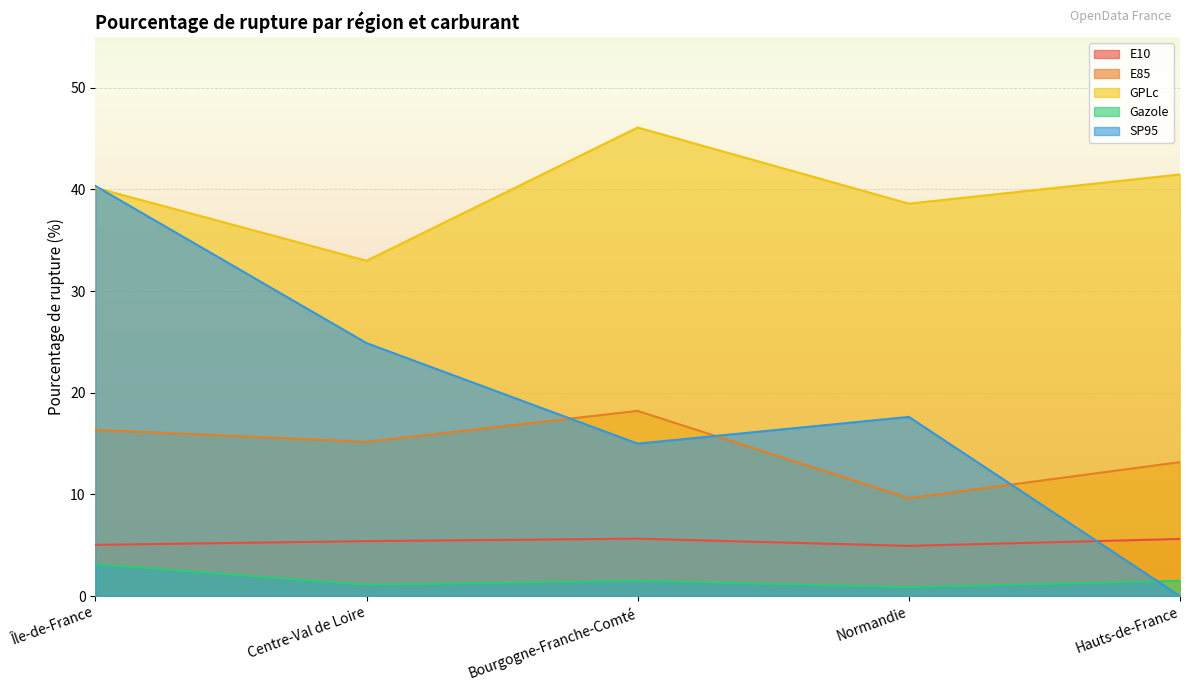

What is the value of the E85 point at the 5th from the left?

13.2